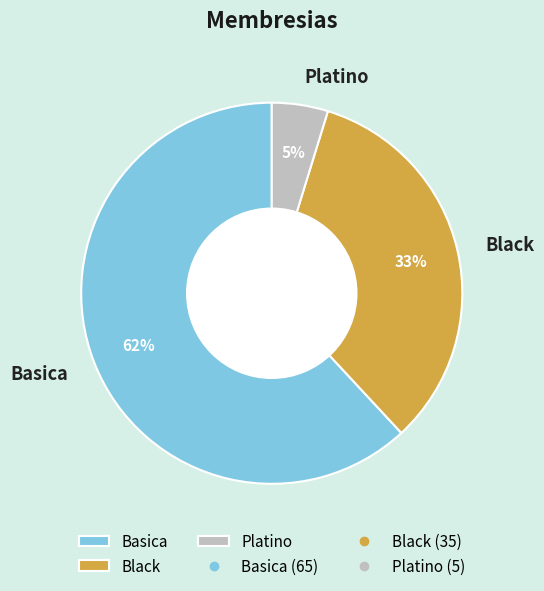

What percentage is the Basica slice, to the nearest percent?

62%